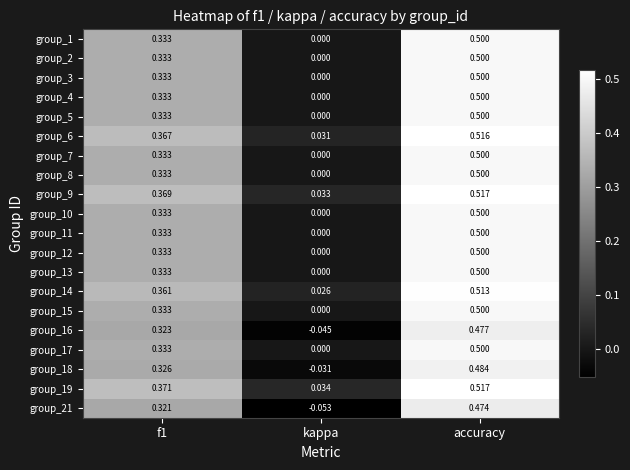

Where is group_15 nearest to the value 0?

kappa